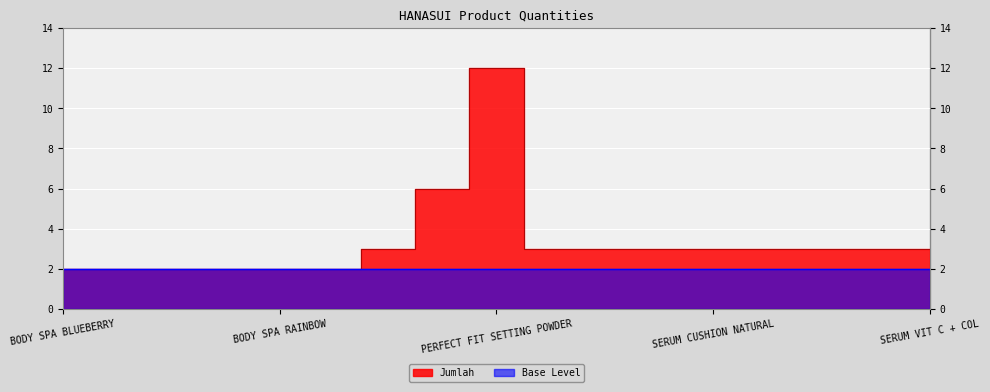

List the labels in order of value, largest first.

PERFECT FIT SETTING POWDER, PERFECT CHEEK BLUSH & GO, EGG WHITE MASK, SERUM ANTI ACNE, SERUM CUSHION LIGHT, SERUM CUSHION MEDIUM, SERUM CUSHION NATURAL, SERUM CUSHION PINKISH, SERUM GOLD, SERUM VIT C, SERUM VIT C + COL, BODY SPA BLUEBERRY, BODY SPA CHERRY, BODY SPA COFFE, BODY SPA ORANGE, BODY SPA RAINBOW, BODY SPA STRAWBERRY